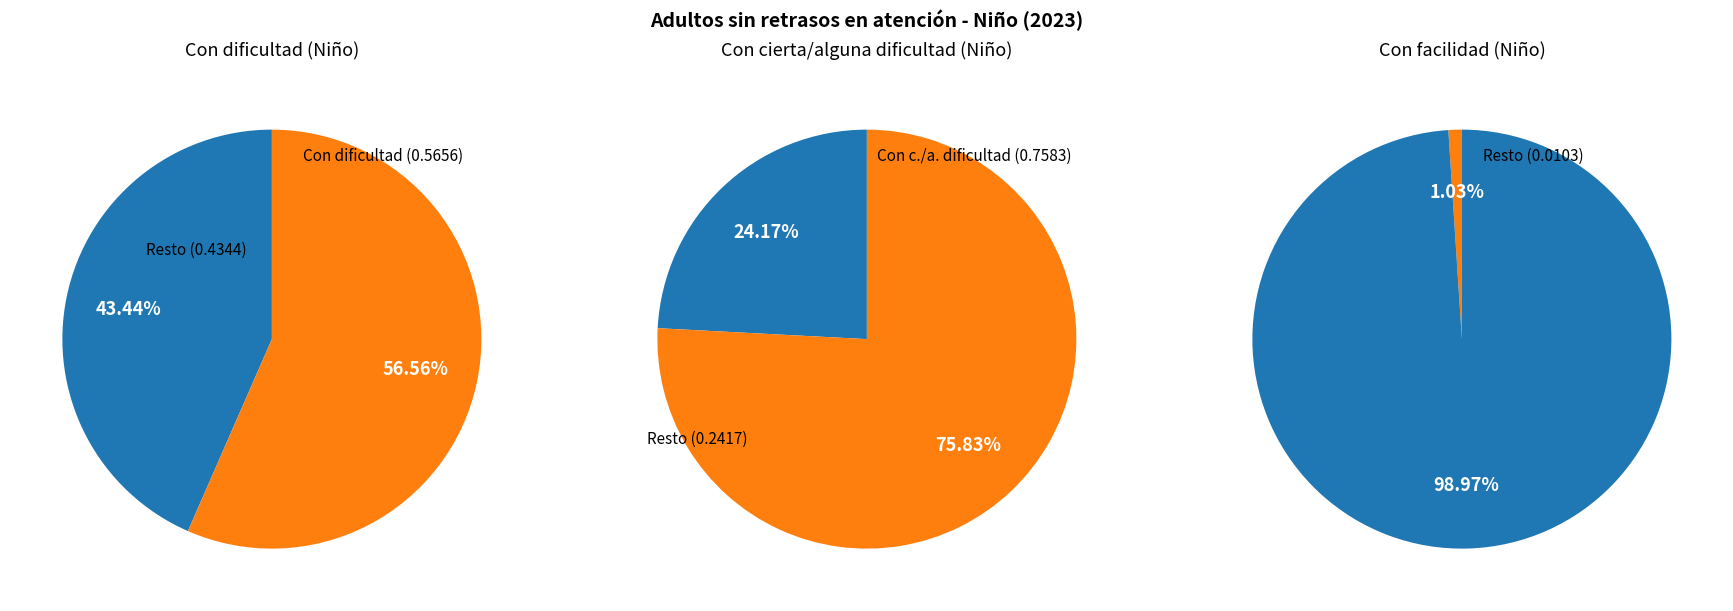

Which category has the biggest portion of the pie?

Con facilidad